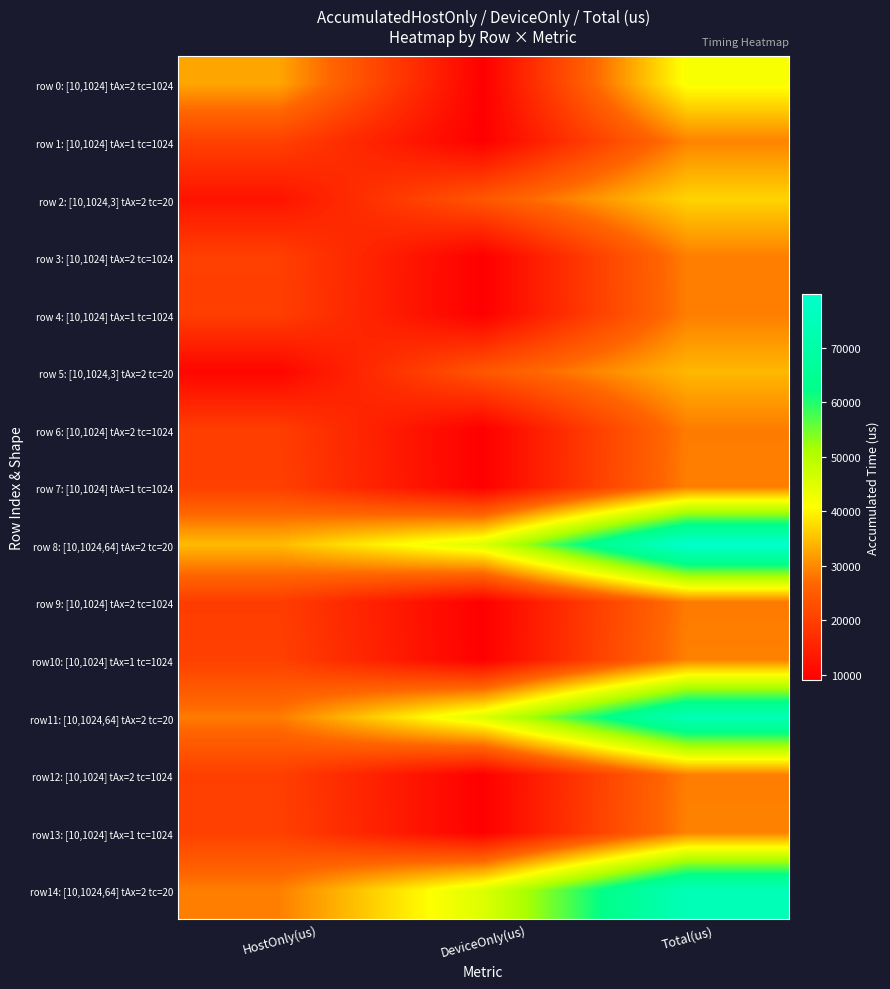

What is the difference between the highest and lowest values at HostOnly(us)?

24529.9